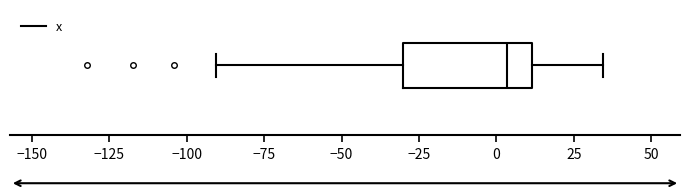

Where is the right edge of the box on the x-axis? The values are not printed on the chart, so give them approximately, as read against the axis.

10